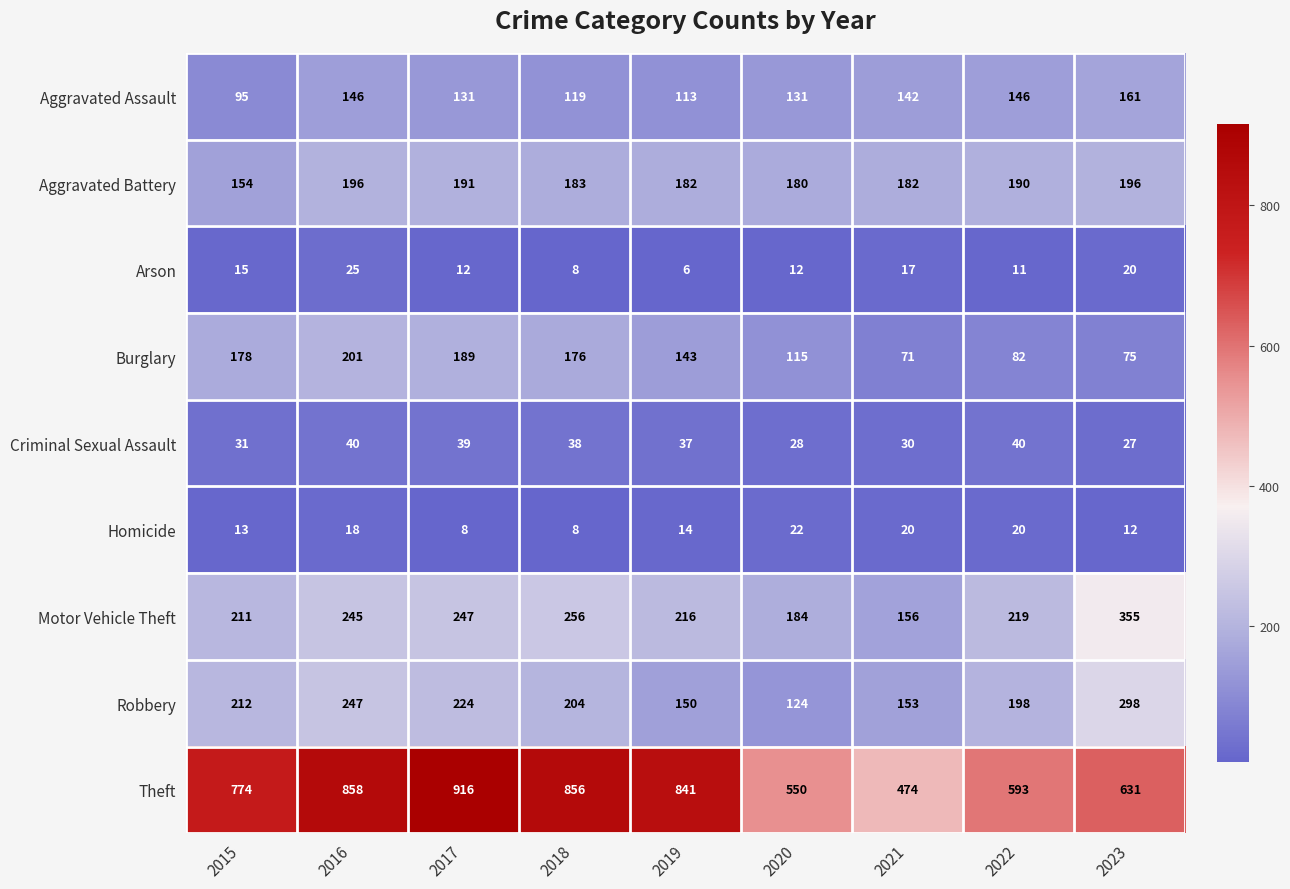

What is the difference between the Theft values at 2015 and 2017?

142